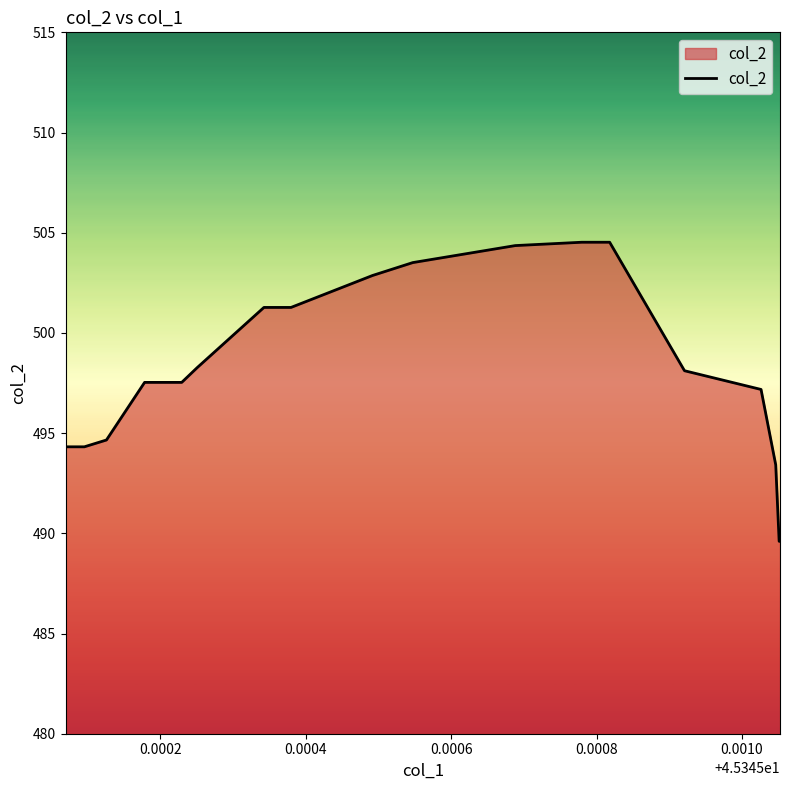

What is the smallest value displayed?

489.6